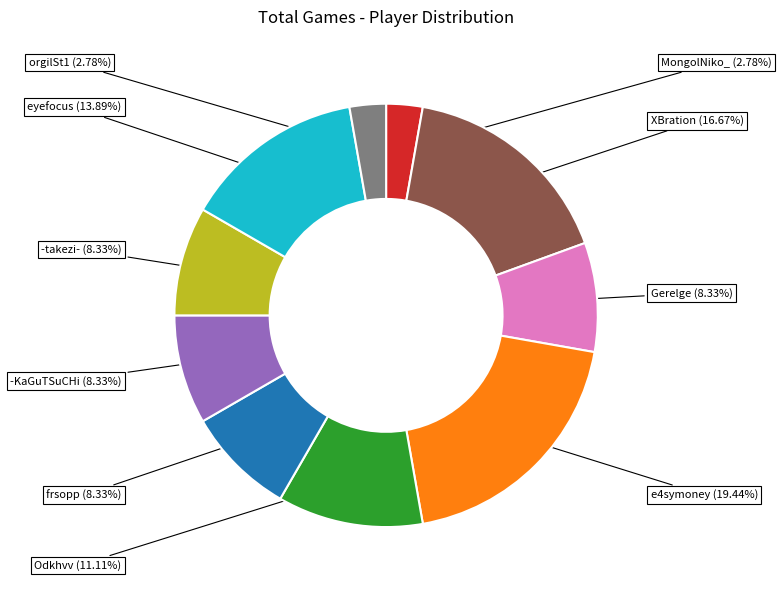

Is there a majority slice in this chart?

No